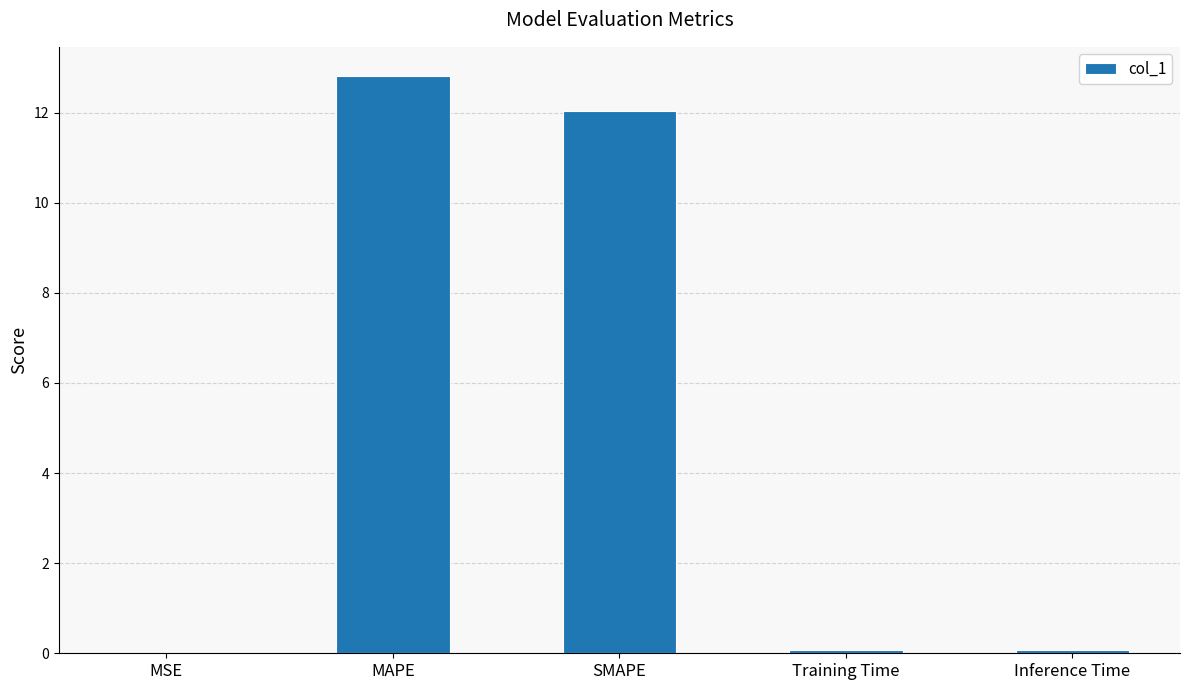

The chart shows a value of 0.1 at Inference Time. True or false?

True